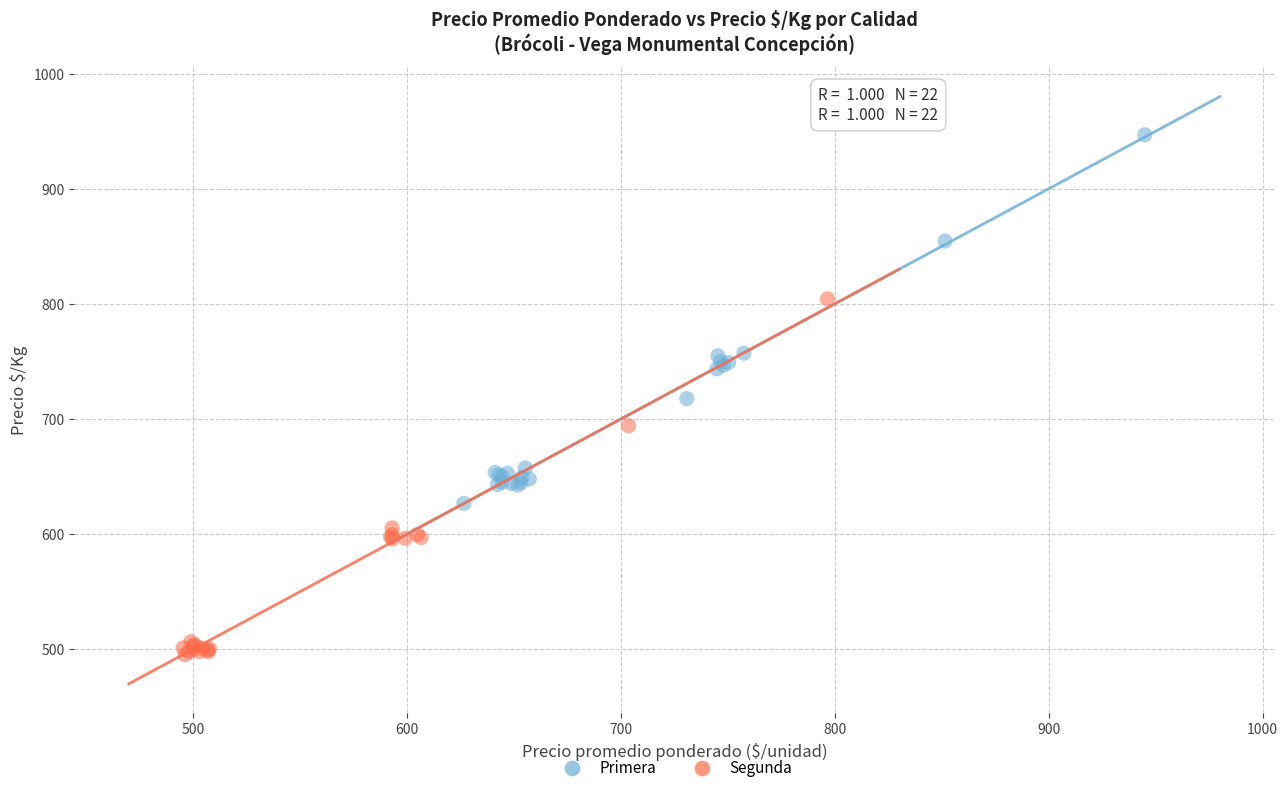

Which series reaches the minimum Y coordinate?

Segunda